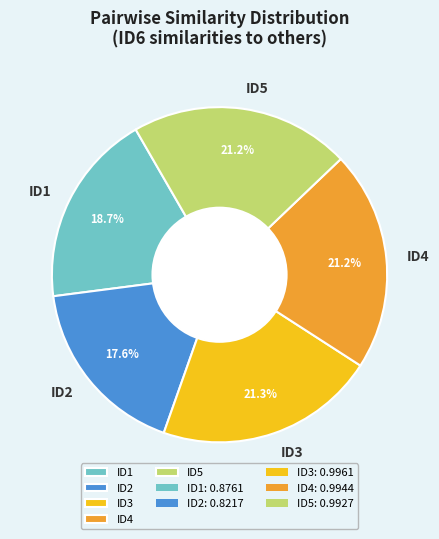

Does ID3 account for over 50% of the chart?

No